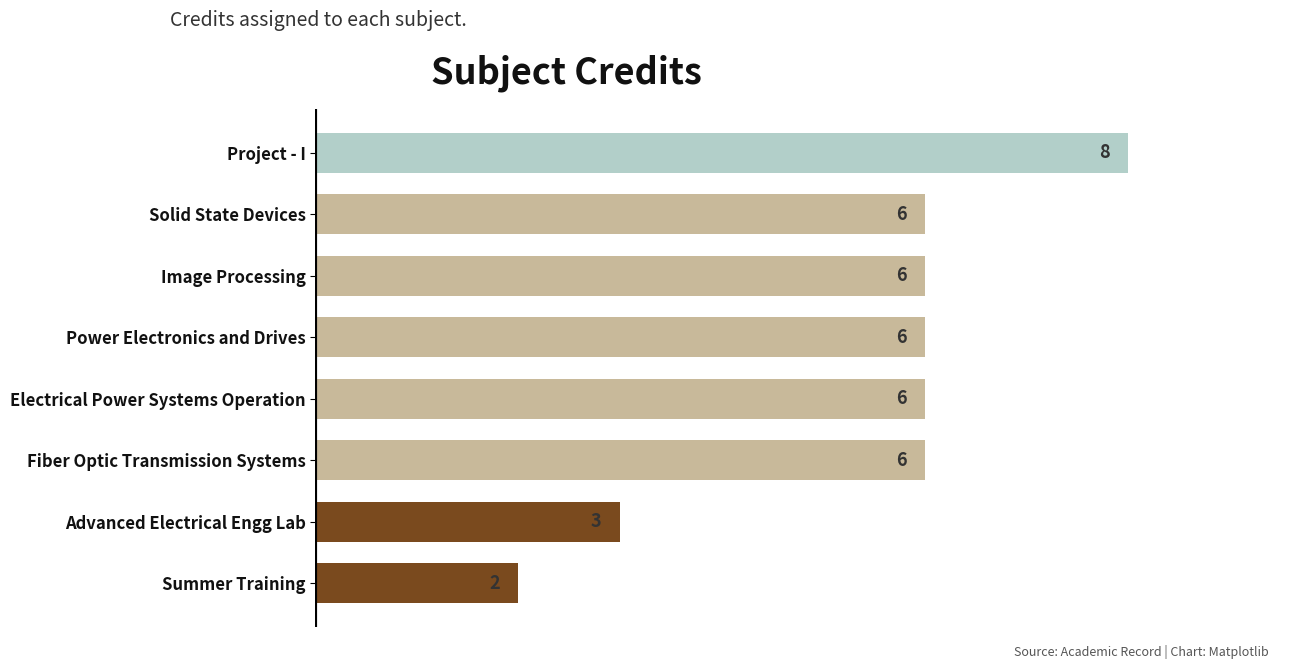

What is the average value?

5